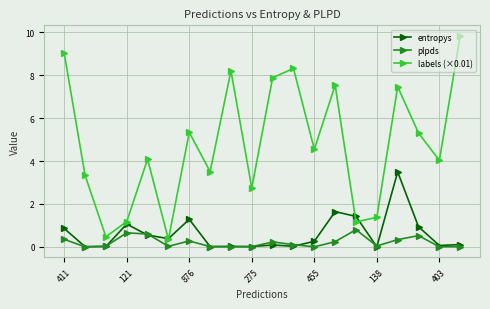

What is the value of the plpds point at the 4th from the left?

0.7